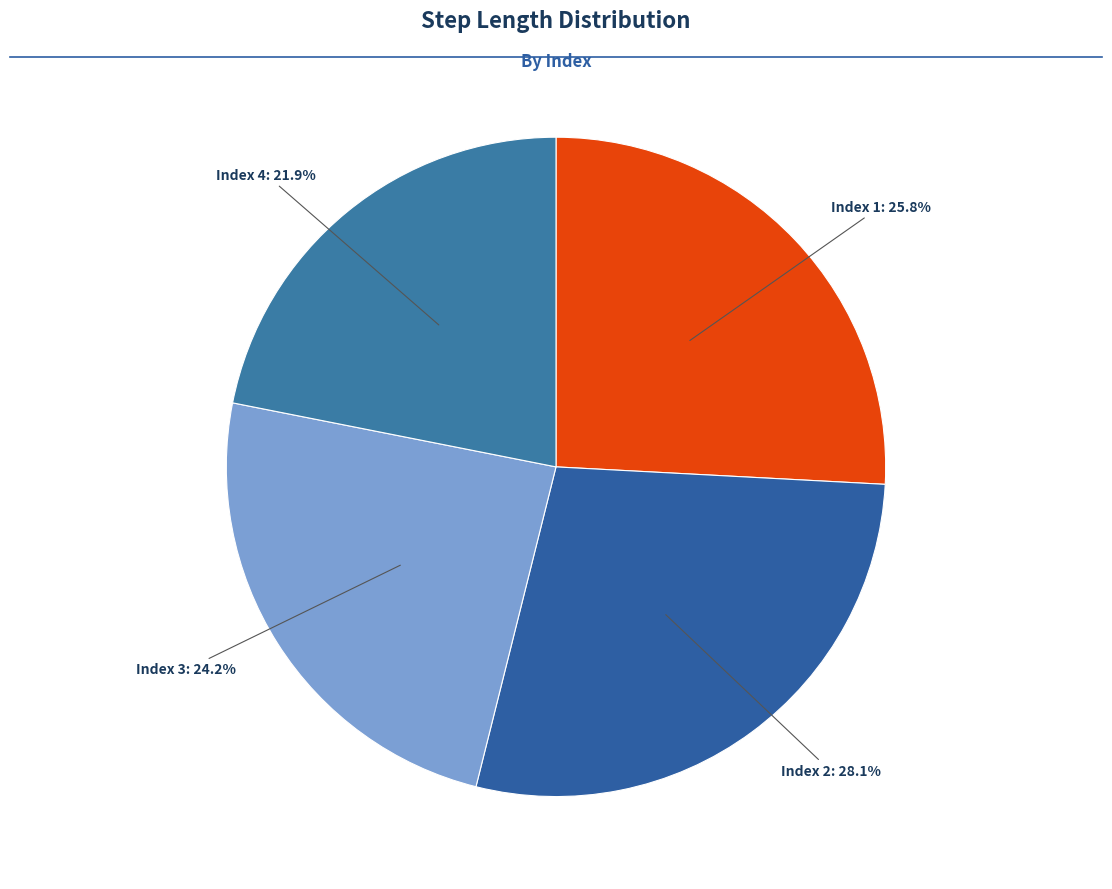

What is the smallest slice in the pie chart?

Index 4